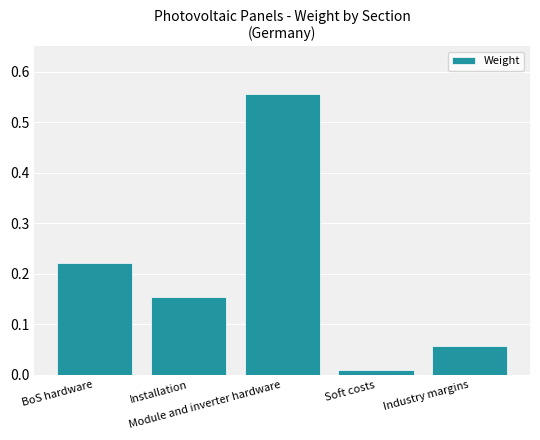

What is the change in value from Module and inverter hardware to Soft costs?

-0.5